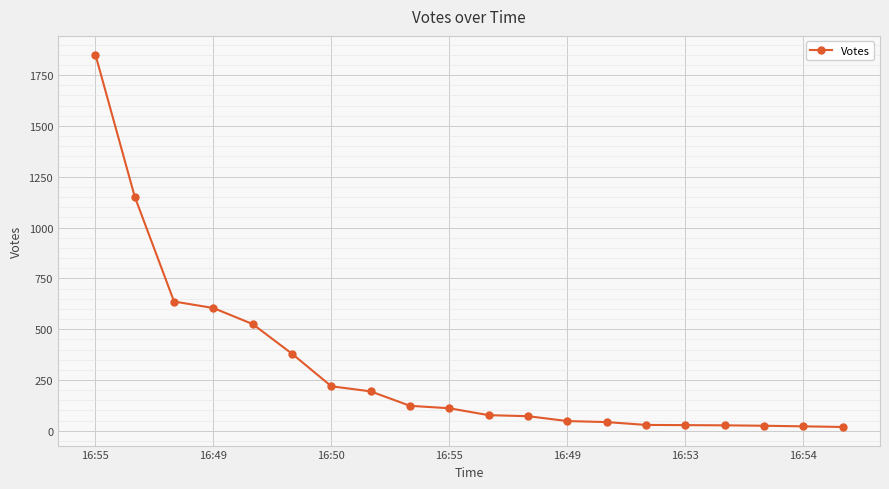

What is the maximum value shown in the chart?

1851